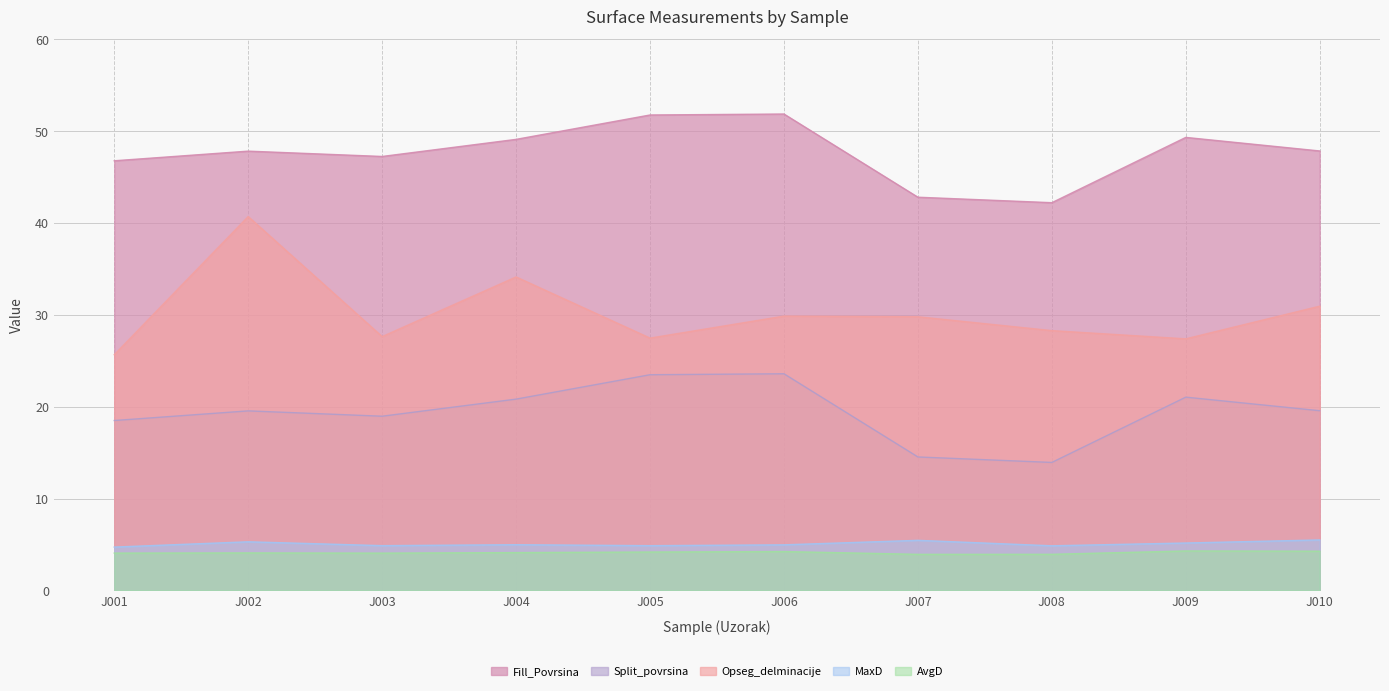

Reading left to right, extract all data points from this chart.

Fill_Povrsina: 46.8	47.8	47.2	49.1	51.8	51.9	42.8	42.2	49.3	47.8
Split_povrsina: 18.5	19.5	19.0	20.8	23.5	23.6	14.5	13.9	21.0	19.6
Opseg_delminacije: 25.7	40.7	27.6	34.1	27.5	29.9	29.8	28.3	27.4	30.9
MaxD: 4.7	5.3	4.9	5.0	4.9	5.0	5.5	4.9	5.2	5.5
AvgD: 4.1	4.1	4.1	4.1	4.2	4.2	3.9	3.9	4.3	4.3